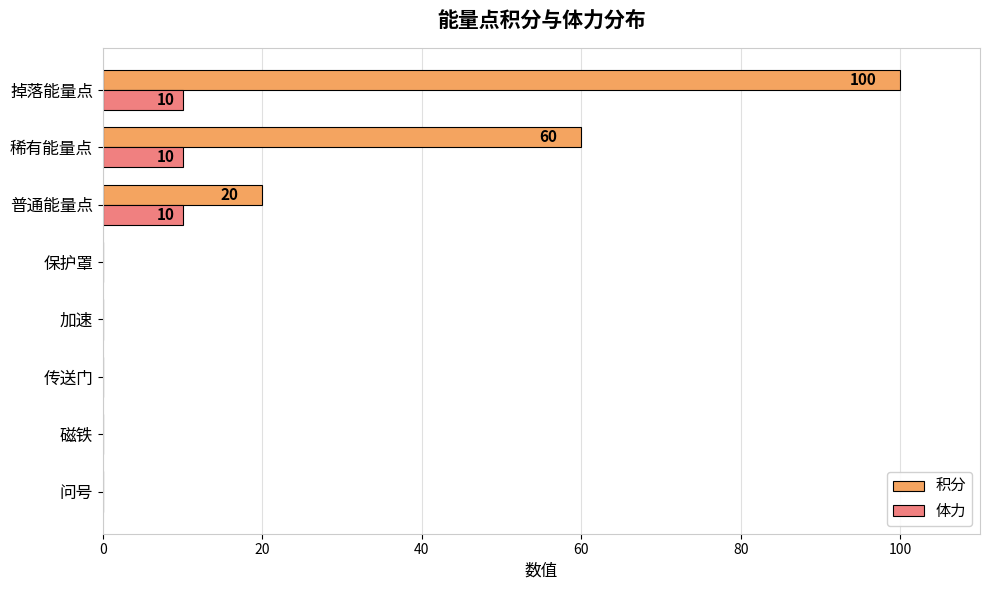

Which series changed the most between 磁铁 and 普通能量点?

积分